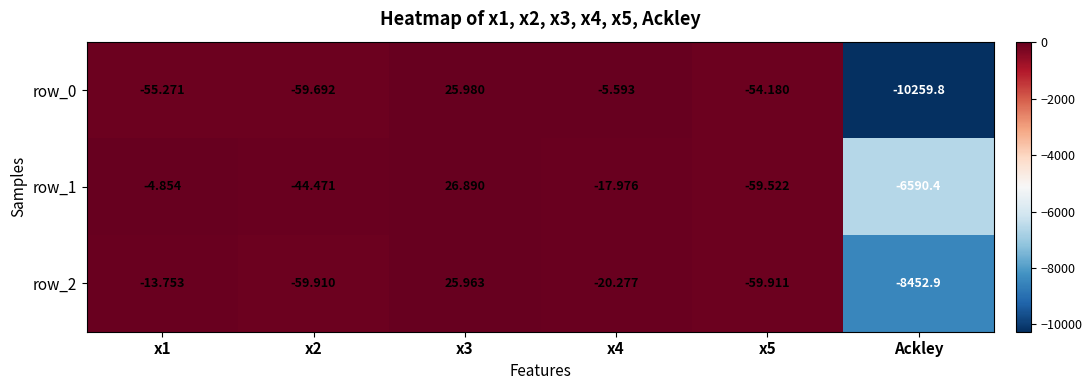

How many values in row_0 are below zero?

5